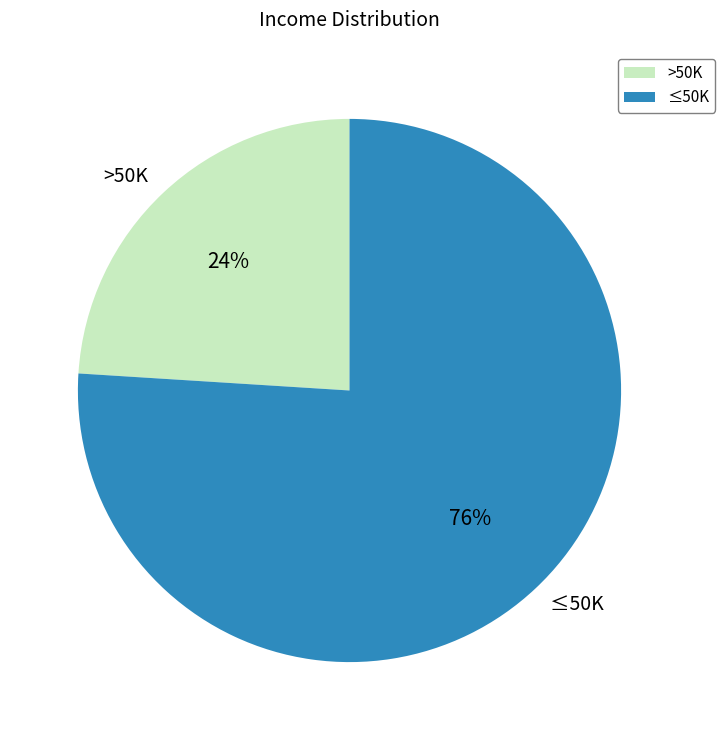

Count the number of slices in the pie.

2